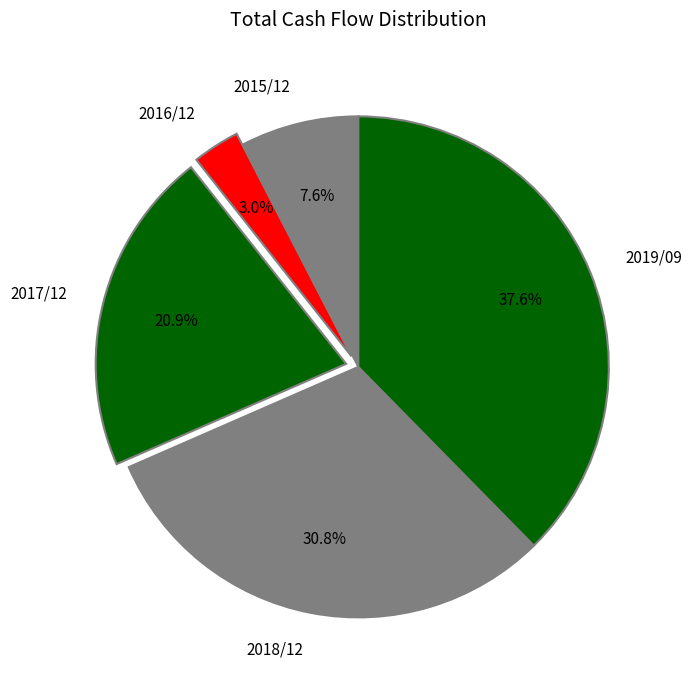

Which category has the smallest portion of the pie?

2016/12